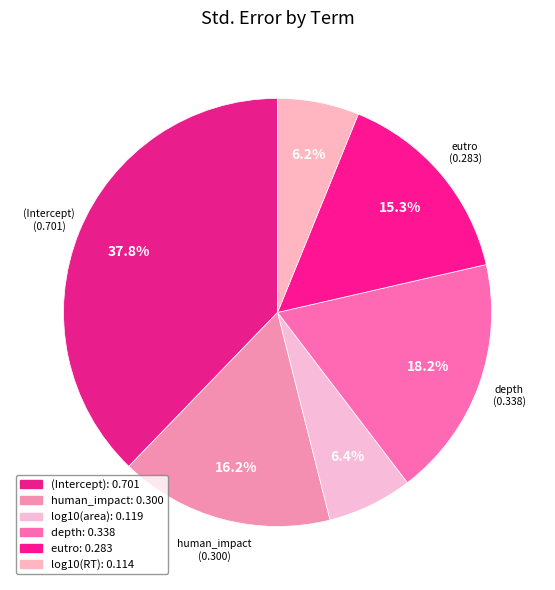

What is the change in value from log10(area) to depth?

+0.2